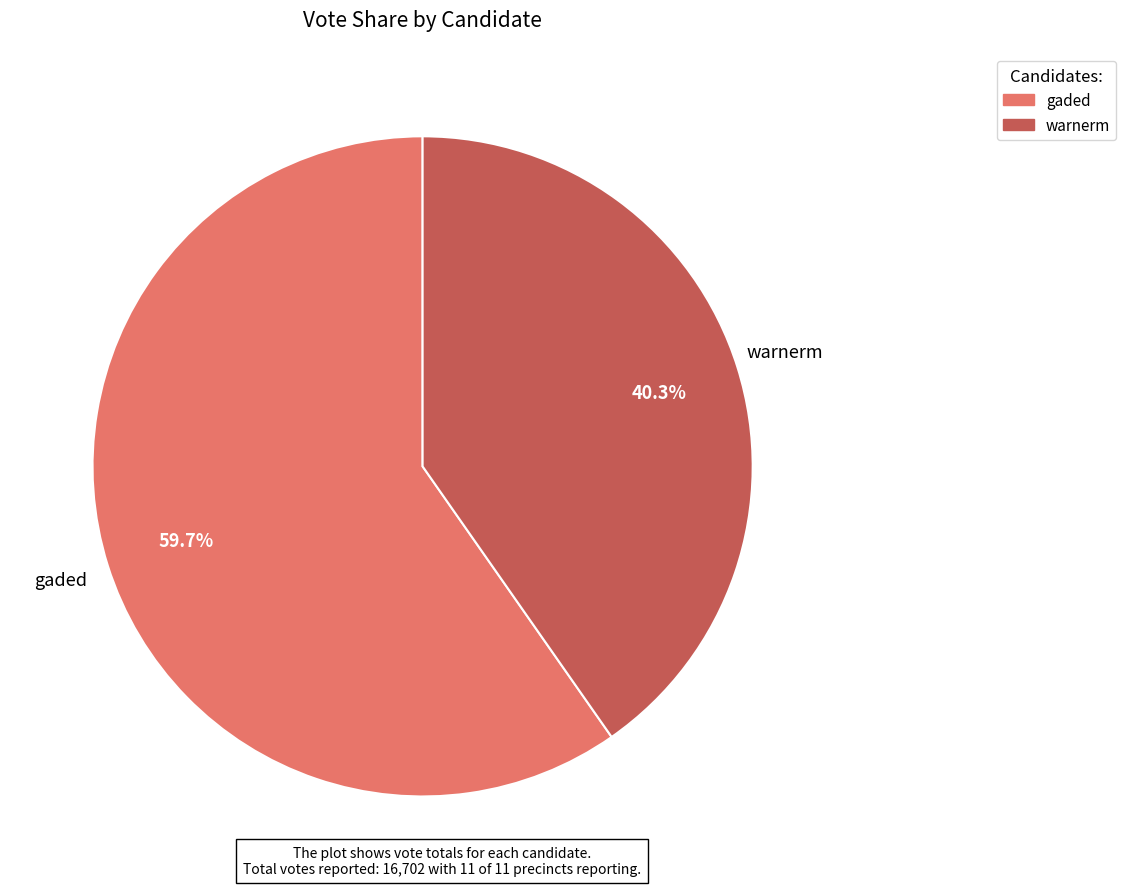

What percentage do gaded and warnerm together represent?

100.0%